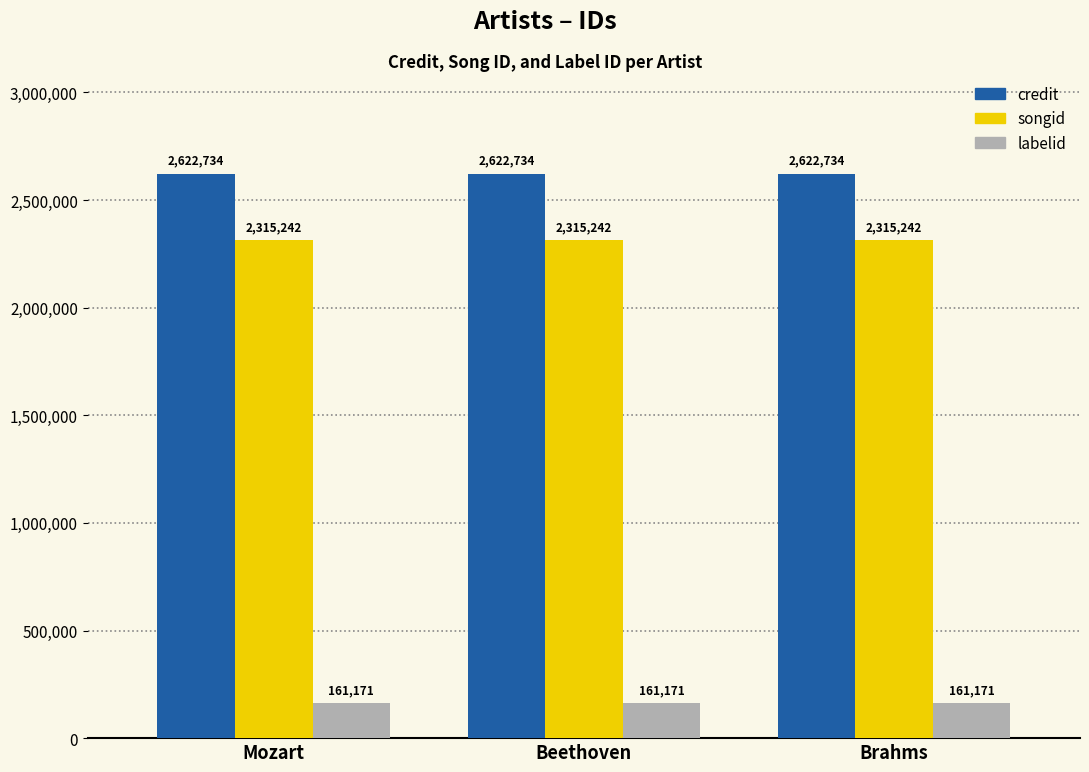

Rank the series by their maximum value, from lowest to highest.

labelid, songid, credit